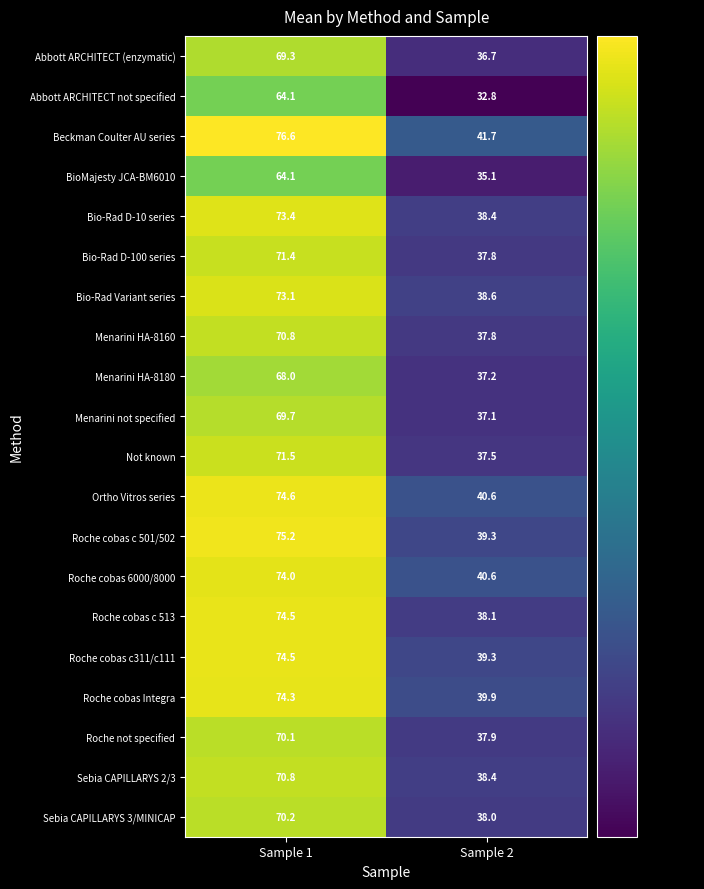

True or false: Sebia CAPILLARYS 3/MINICAP has a value of 70.2 at Sample 1.

True